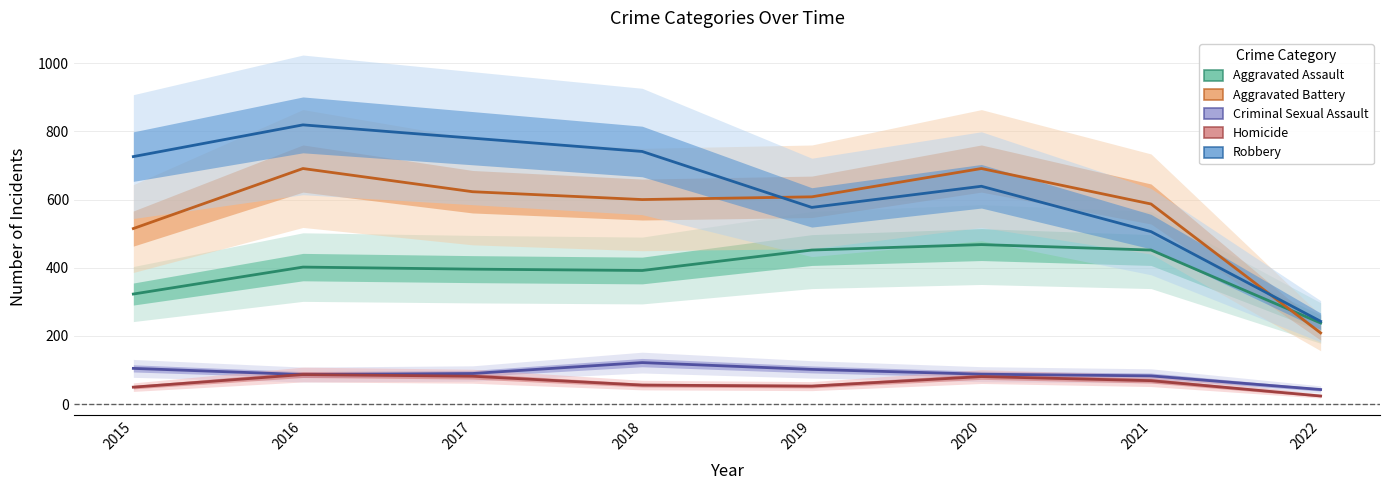

At which category is the sum across all series the highest?

2016